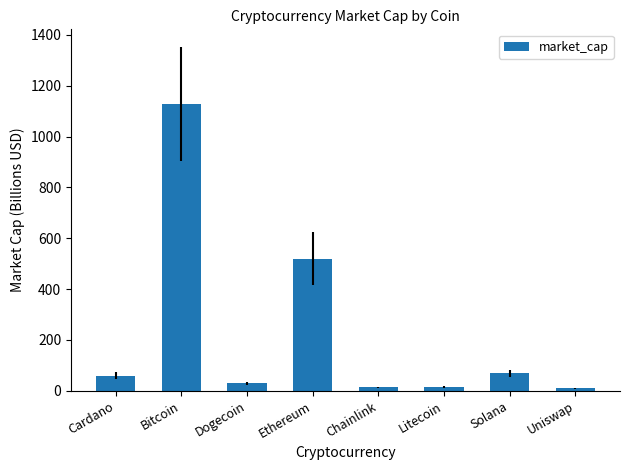

What is the difference between the second highest and second lowest values?

506.0